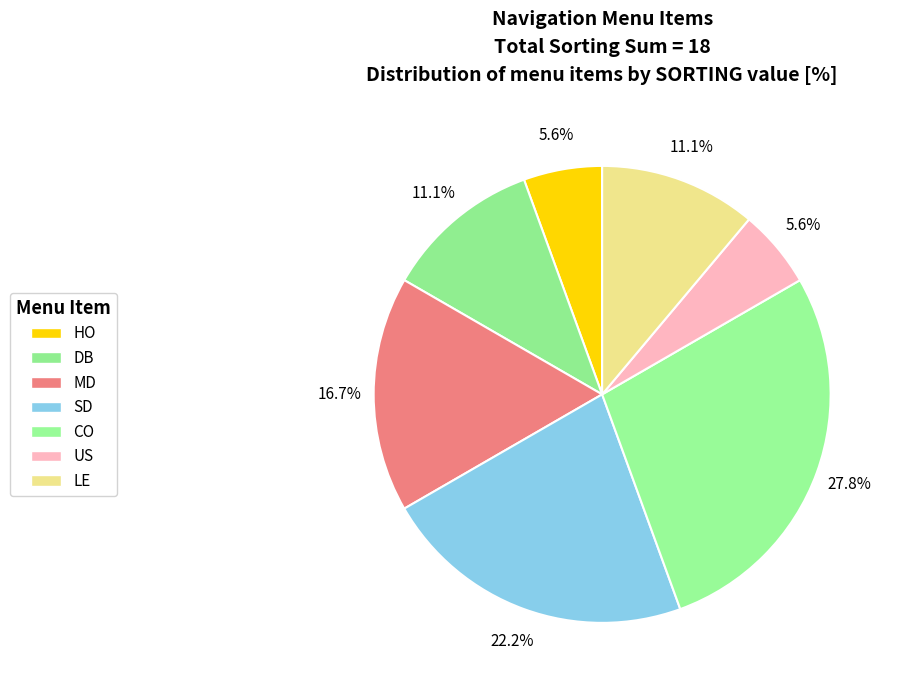

Is SD the majority of the pie?

No